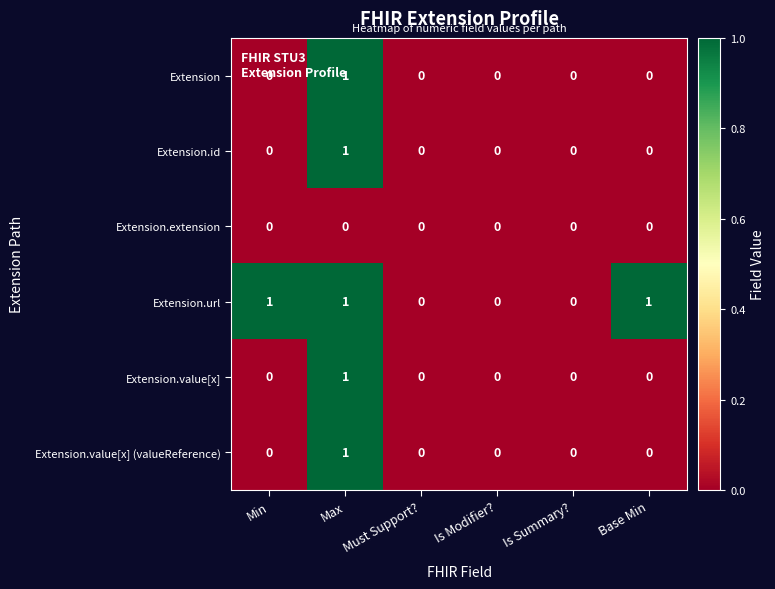

The Extension.value[x] (valueReference) series shows -1 at Must Support?. True or false?

False